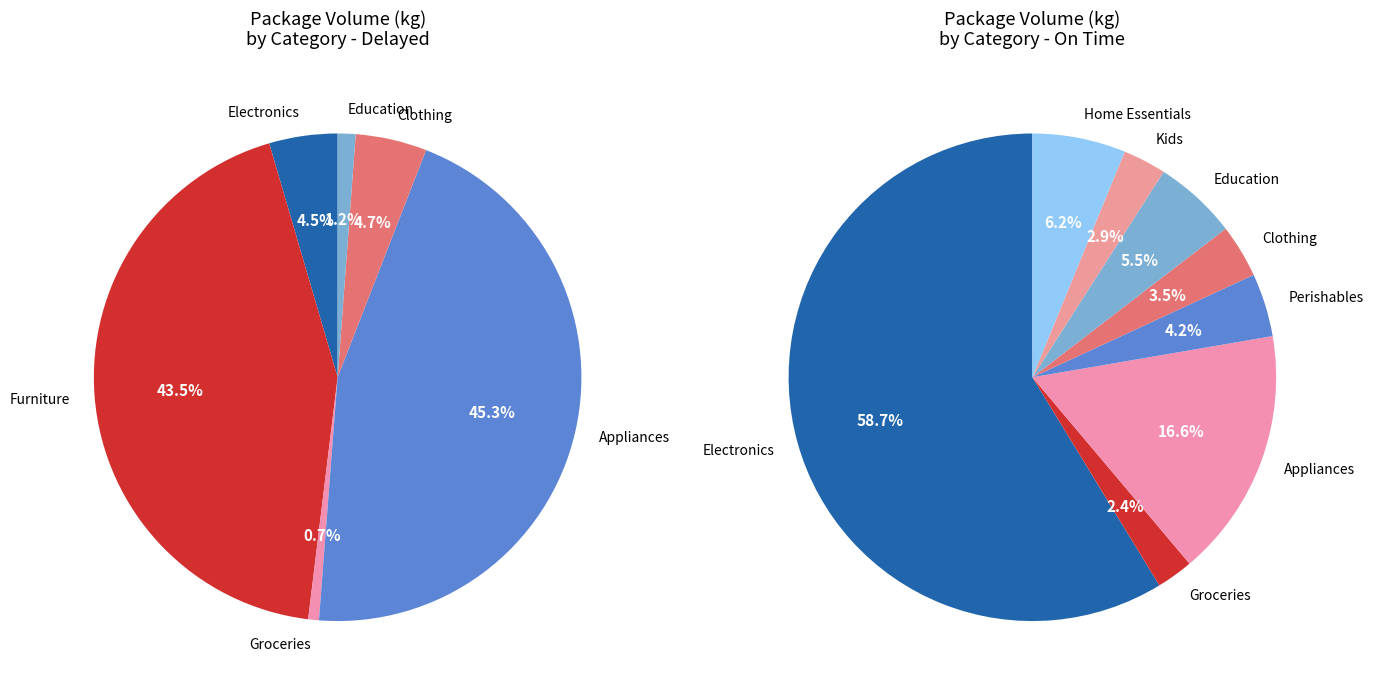

What is the change in value from Electronics to Clothing?

-14.3